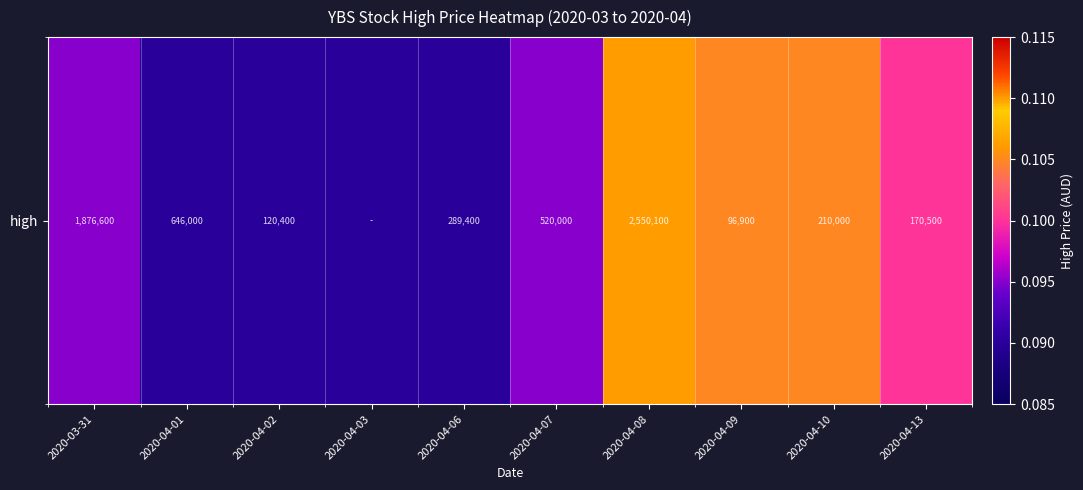

List the labels in order of value, largest first.

2020-04-08, 2020-04-09, 2020-04-10, 2020-04-13, 2020-03-31, 2020-04-07, 2020-04-01, 2020-04-02, 2020-04-03, 2020-04-06